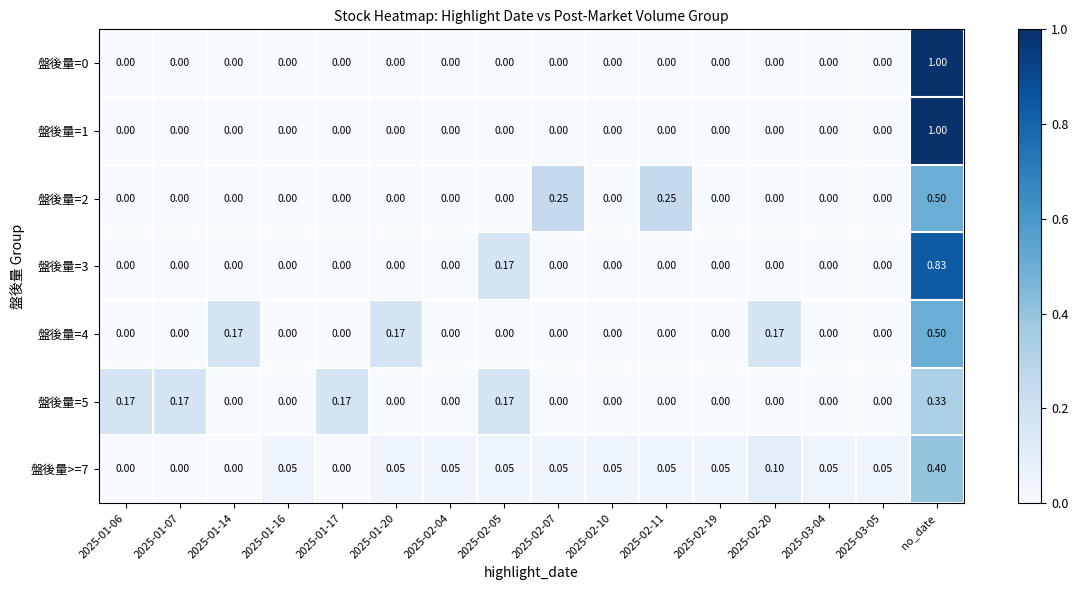

At which category does the chart reach its peak across all series?

no_date